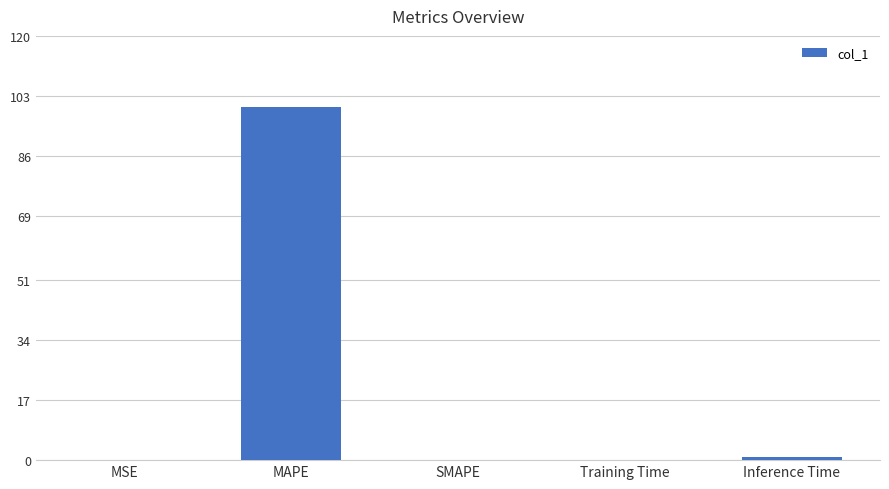

What is the sum of the values at MAPE and Training Time?

100.1